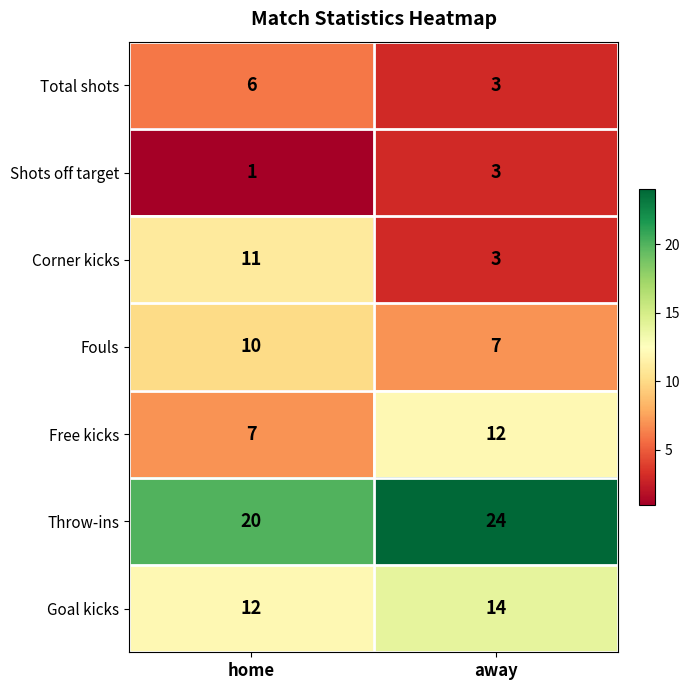

Reading left to right, transcribe all the data shown in this chart.

Total shots: home=6	away=3
Shots off target: home=1	away=3
Corner kicks: home=11	away=3
Fouls: home=10	away=7
Free kicks: home=7	away=12
Throw-ins: home=20	away=24
Goal kicks: home=12	away=14